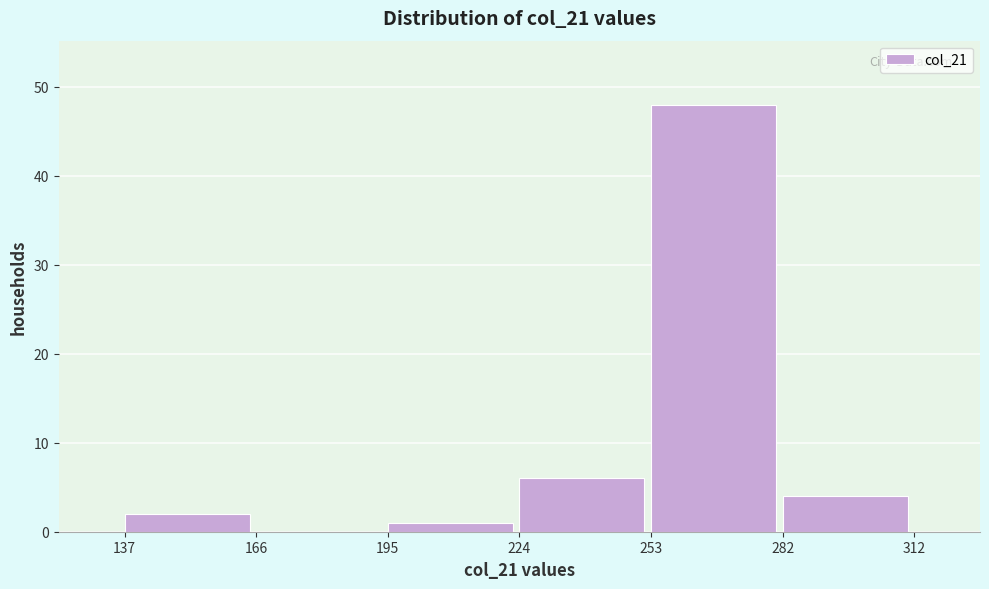

Reading left to right, transcribe this chart: for each bar, give the range it covers on the x-axis and its height. The values are not printed on the chart, so give them approximately, as read against the axis.

137 to 166: 2
166 to 195: 0
195 to 224: 1
224 to 253: 6
253 to 282: 48
282 to 312: 4